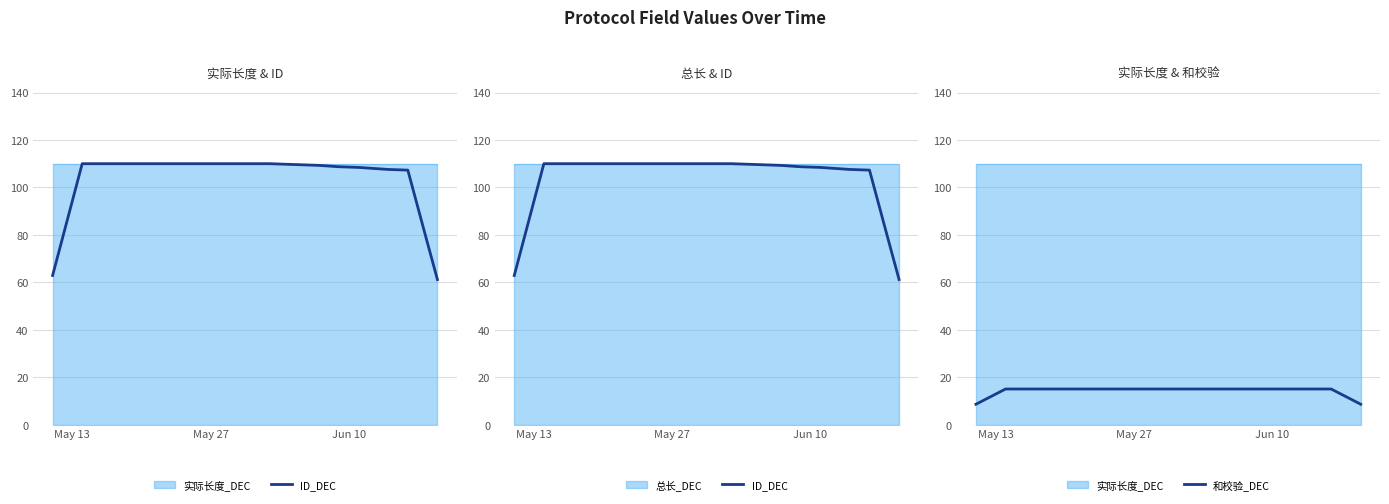

How many data points in 和校验_DEC are above 14?

34